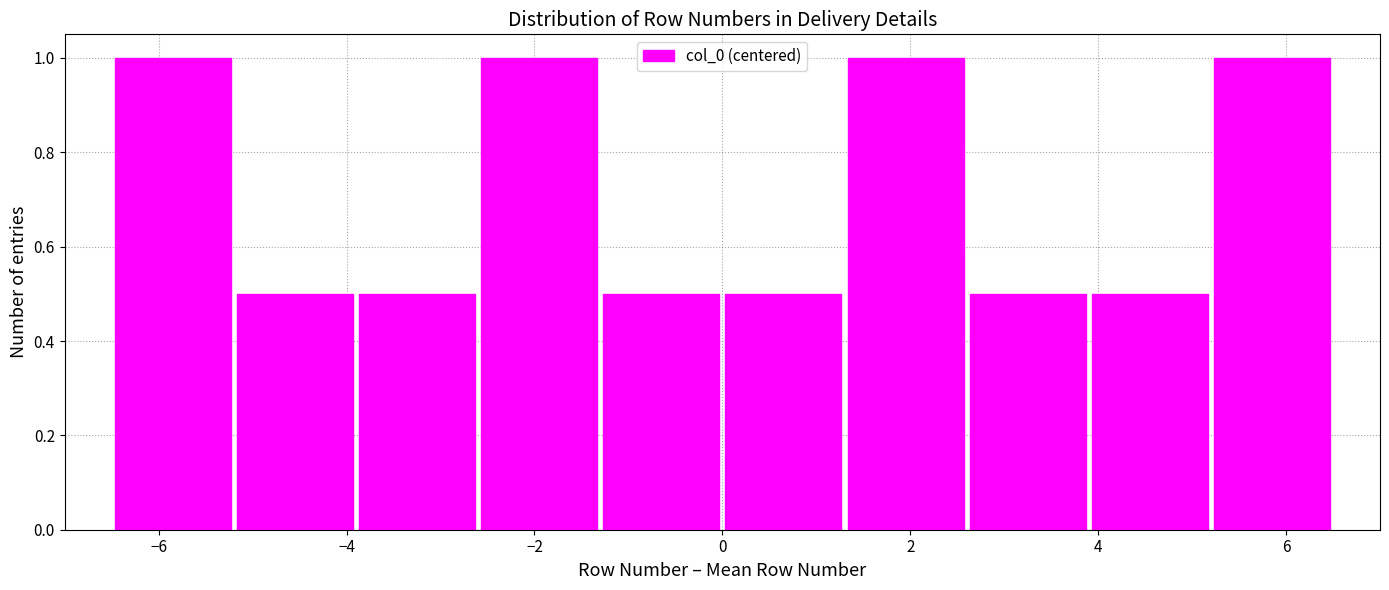

Reading left to right, transcribe this chart: for each bar, give the range it covers on the x-axis and its height. Neither the bar edges nor the heights are printed on the chart, so give them approximately, as read against the axes.

-6.5 to -5.2: 1.0
-5.2 to -3.9: 0.5
-3.9 to -2.6: 0.5
-2.6 to -1.3: 1.0
-1.3 to 0.0: 0.5
0.0 to 1.3: 0.5
1.3 to 2.6: 1.0
2.6 to 3.9: 0.5
3.9 to 5.2: 0.5
5.2 to 6.5: 1.0